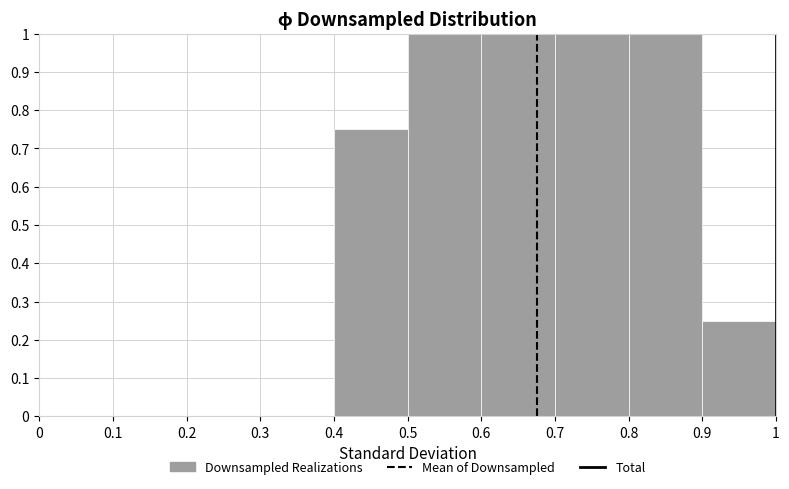

Reading left to right, list every bar in this chart as the range it spans on the x-axis followed by its height. The values are not printed on the chart, so give them approximately, as read against the axis.

0 to 0.1: 0
0.1 to 0.2: 0
0.2 to 0.3: 0
0.3 to 0.4: 0
0.4 to 0.5: 0.75
0.5 to 0.6: 1.00
0.6 to 0.7: 1.00
0.7 to 0.8: 1.00
0.8 to 0.9: 1.00
0.9 to 1: 0.25